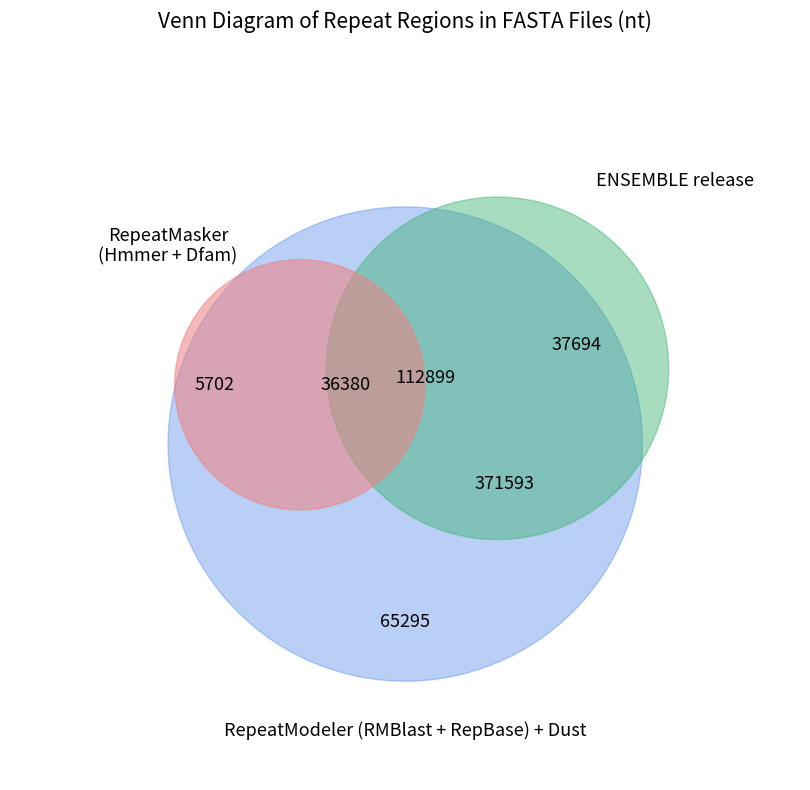

Between 21 and 19, which is larger?

21